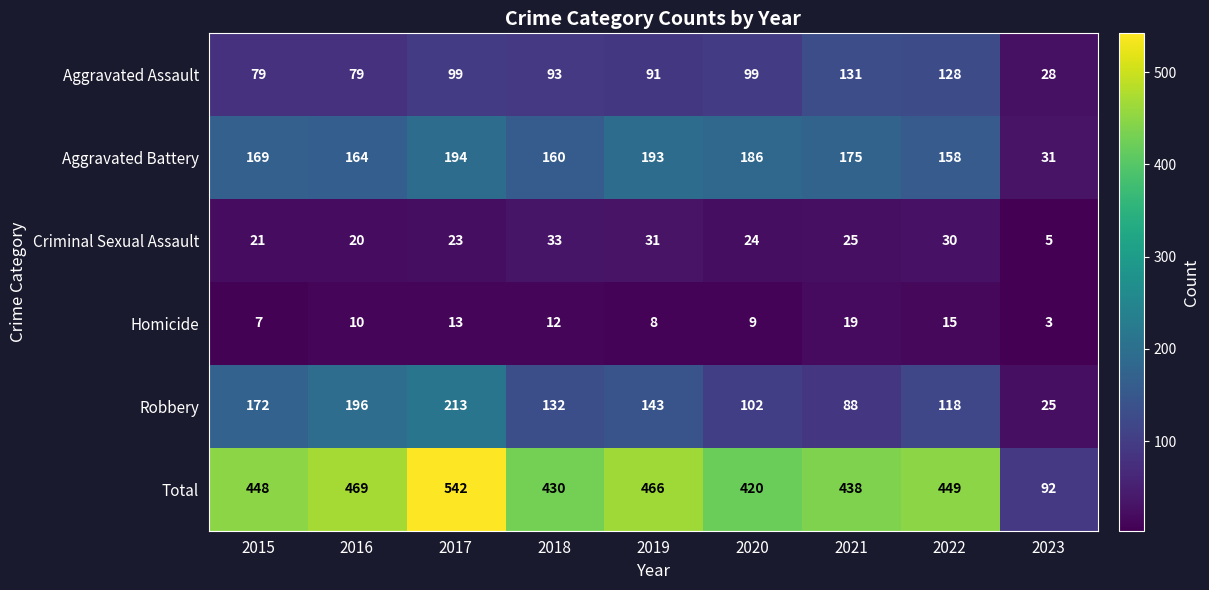

True or false: Homicide has a value of 5 at 2023.

False